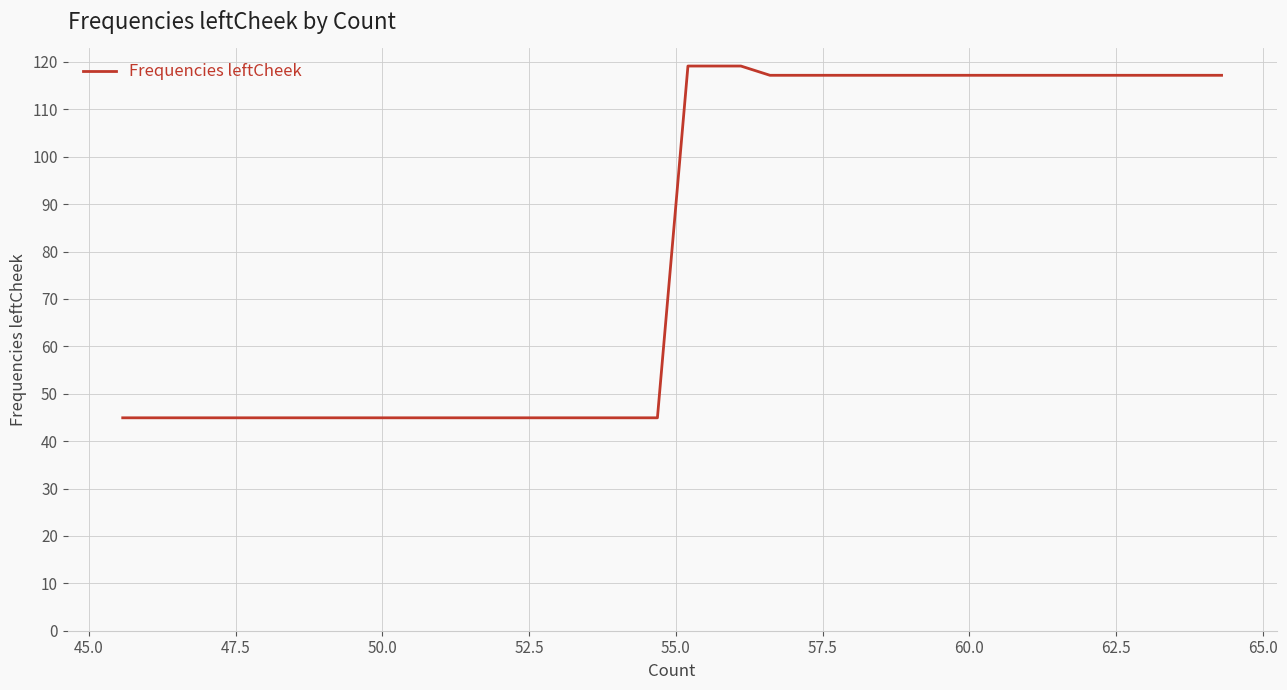

What is the smallest value displayed?

44.9